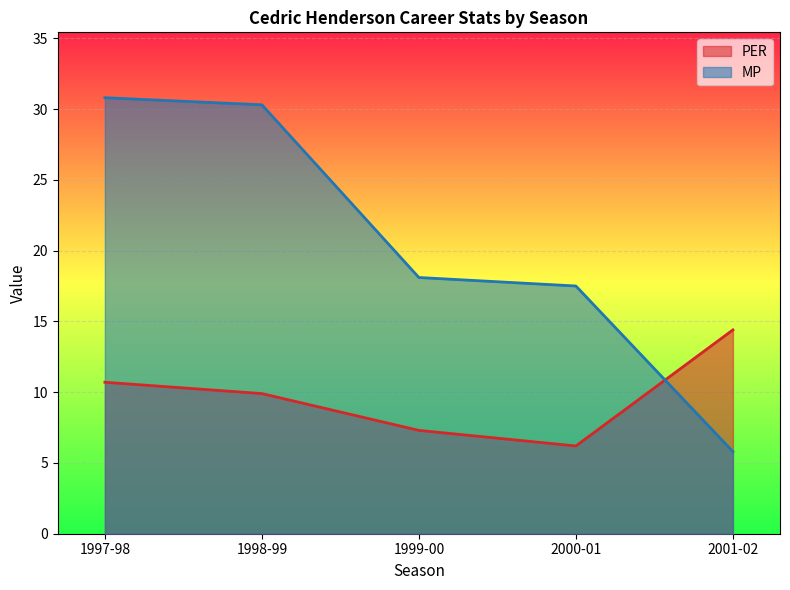

True or false: PER and MP intersect in this chart.

True